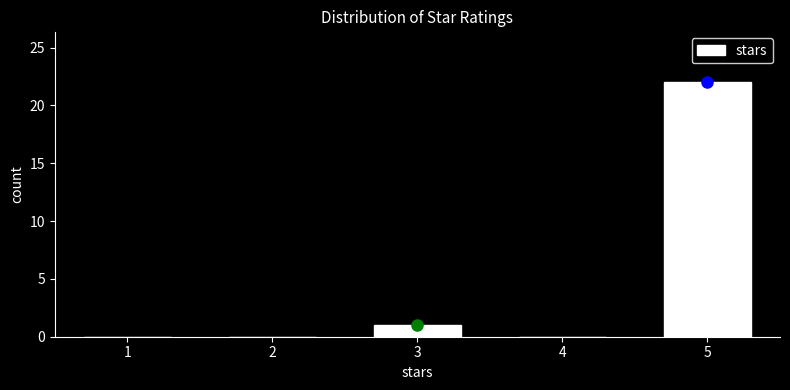

Reading right to left, what are all the values shown in this chart?

5=22	4=0	3=1	2=0	1=0